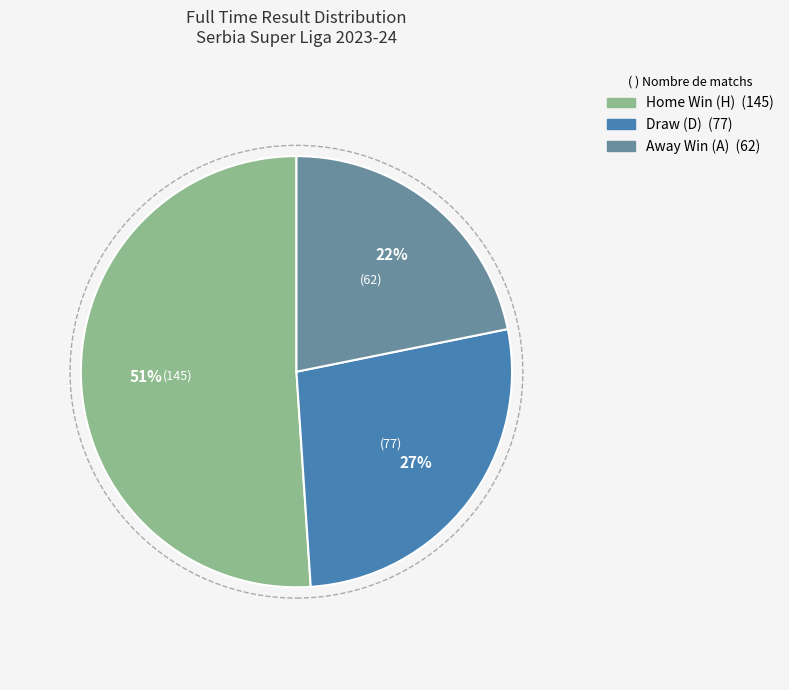

To the nearest percent, what is the average slice percentage?

33%